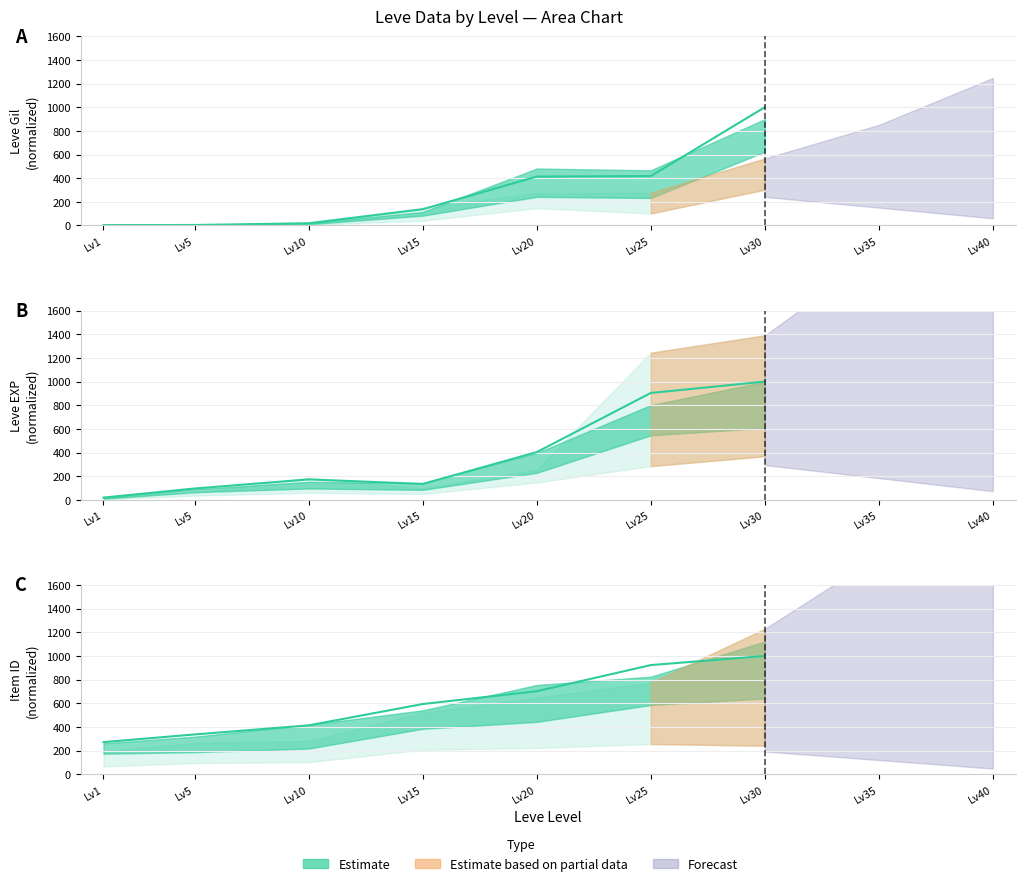

List the labels in order of Leve Gil value, smallest first.

1, 5, 10, 15, 20, 25, 30